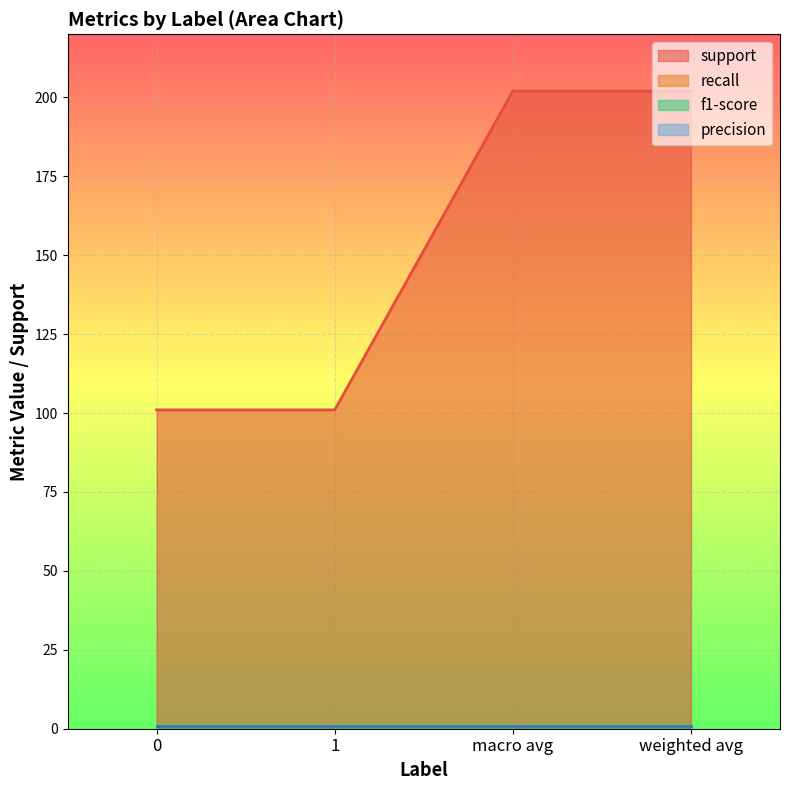

Does the chart display data point markers on the line(s)?

No